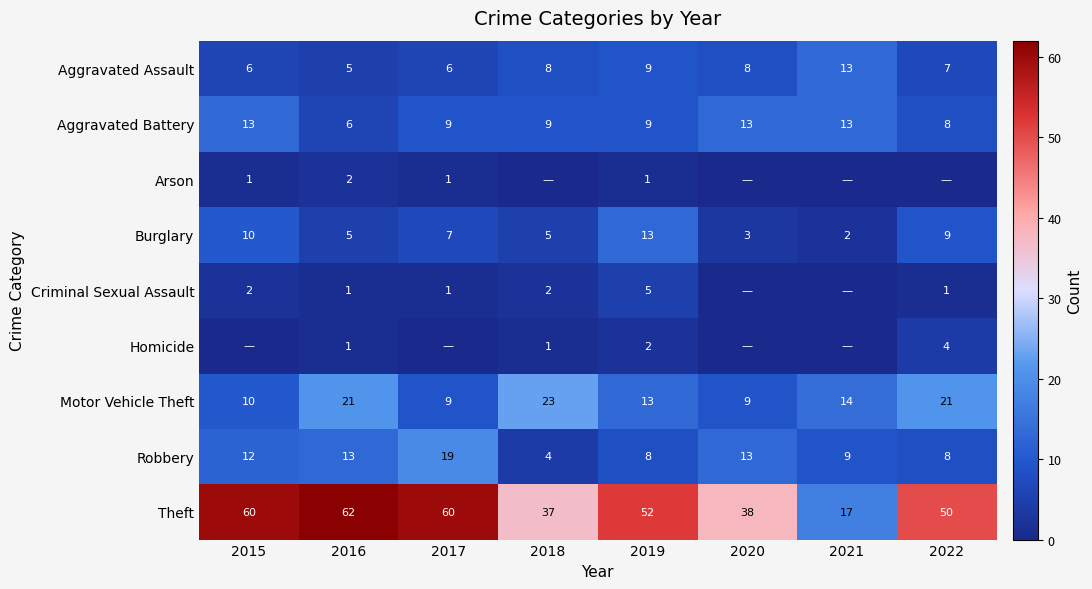

What is the total value across all series at 2016?

116